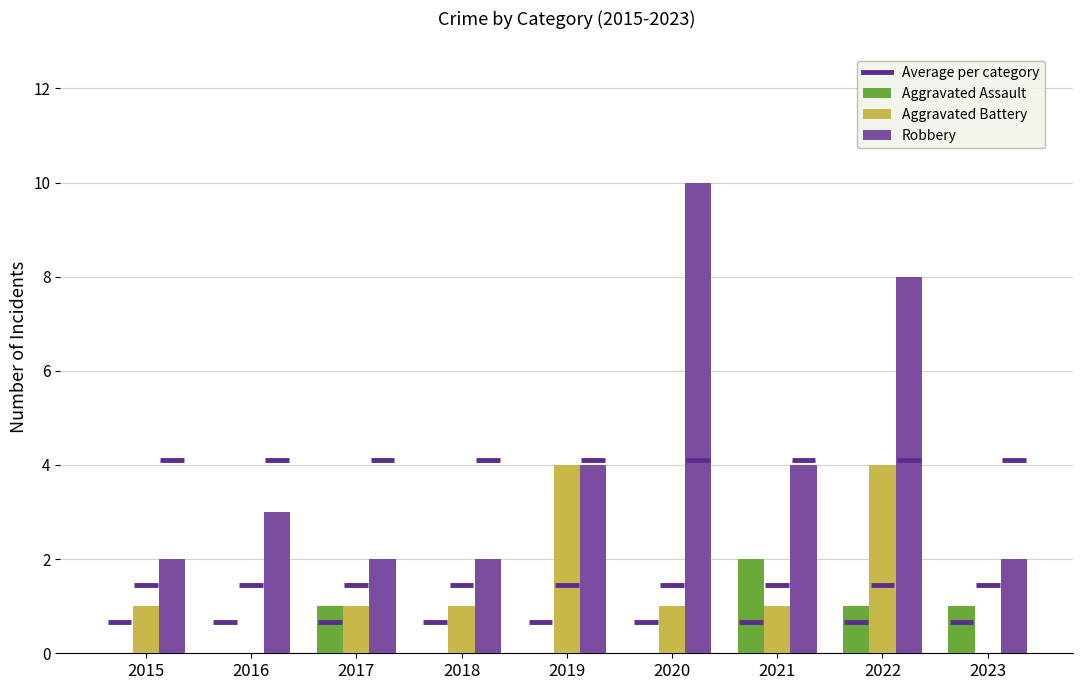

What is the approximate value of Aggravated Battery at 2019?

4